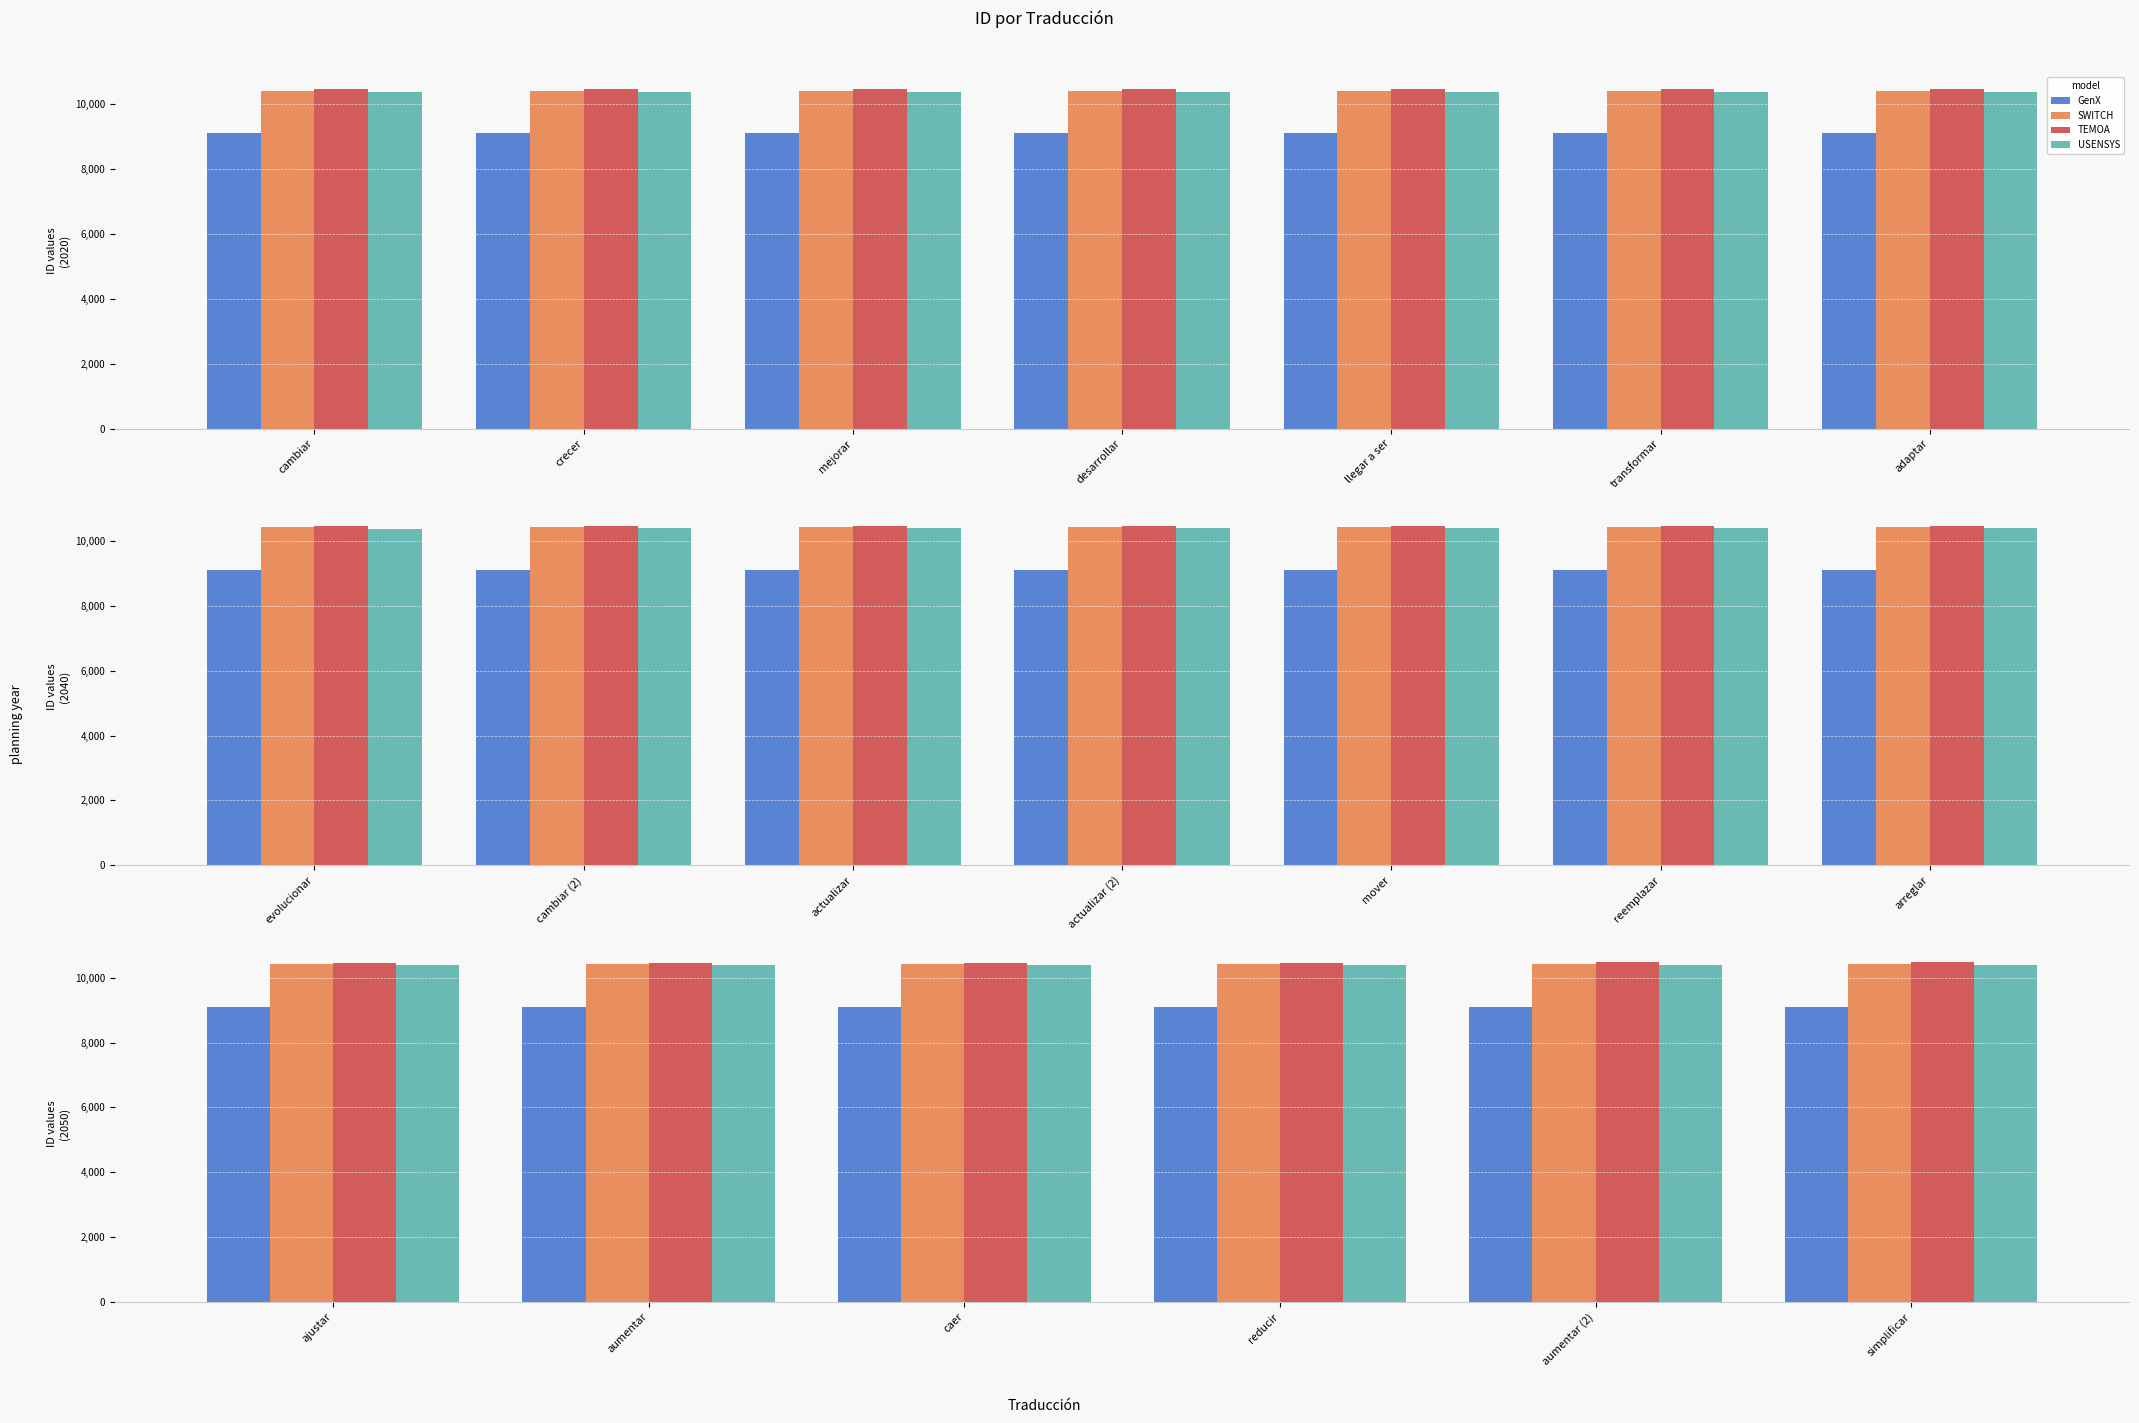

The SWITCH series shows 10419.0 at aumentar (2). True or false?

True